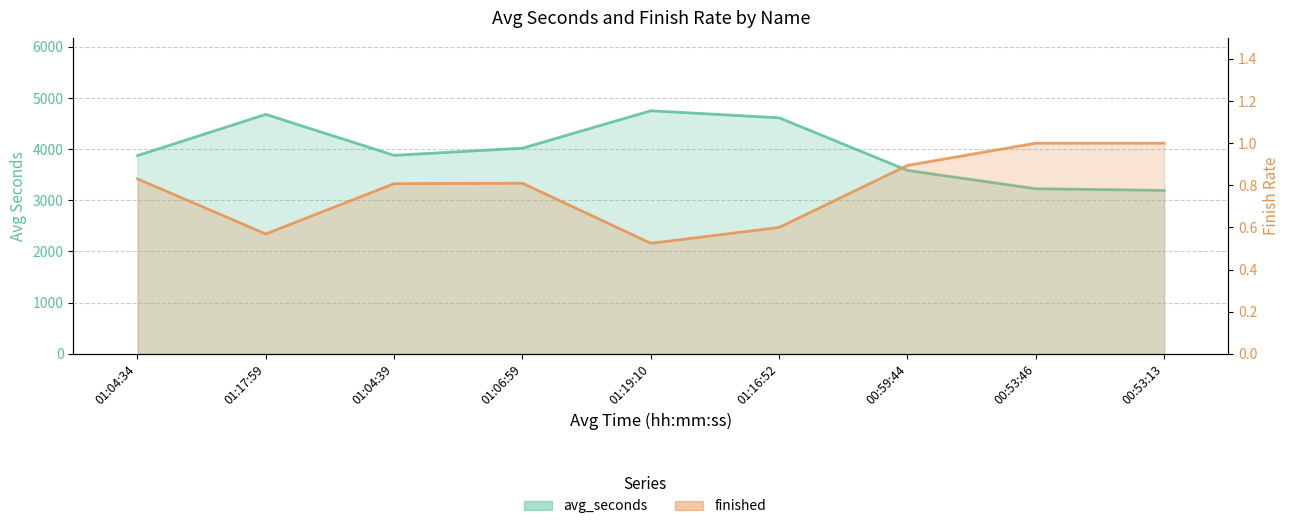

True or false: finished and avg_seconds cross at least once.

False